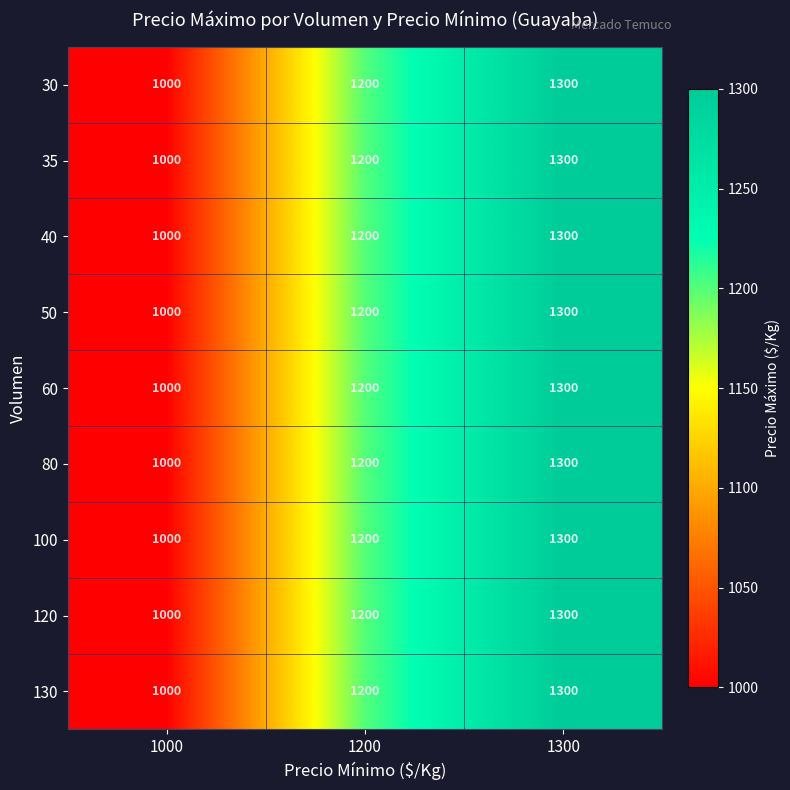

At which category is the sum across all series the highest?

1300